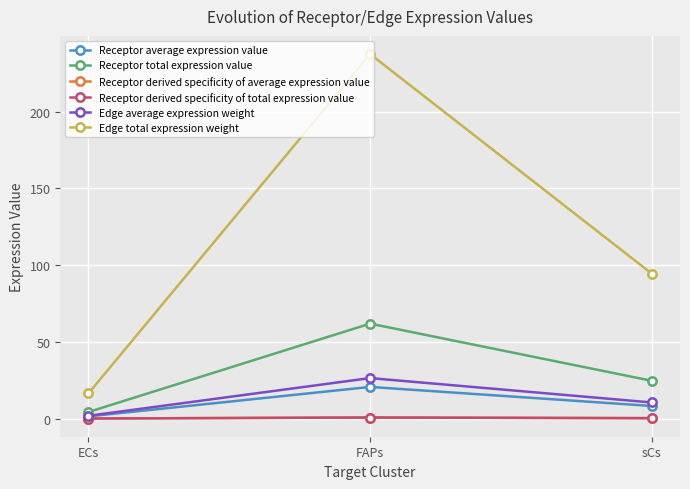

What is the label of the 3rd point from the right?

ECs